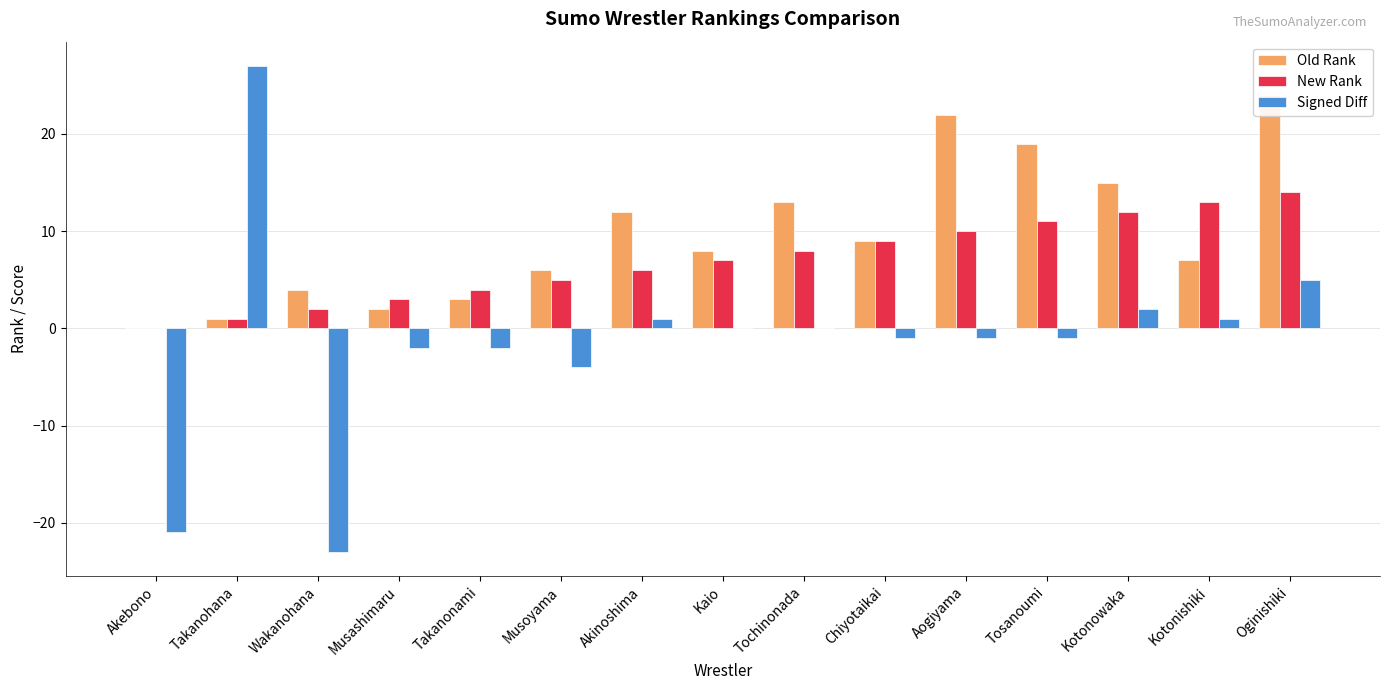

What is the smallest value displayed?

-23